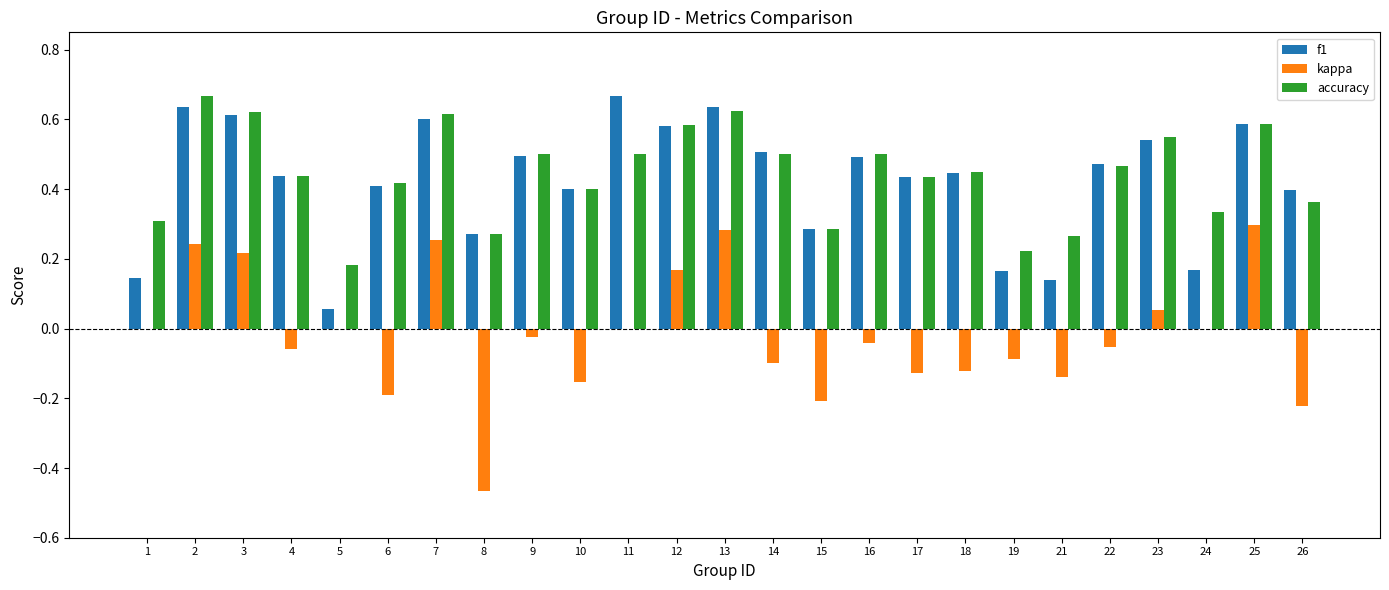

What is the total value across all series at 2?

1.5